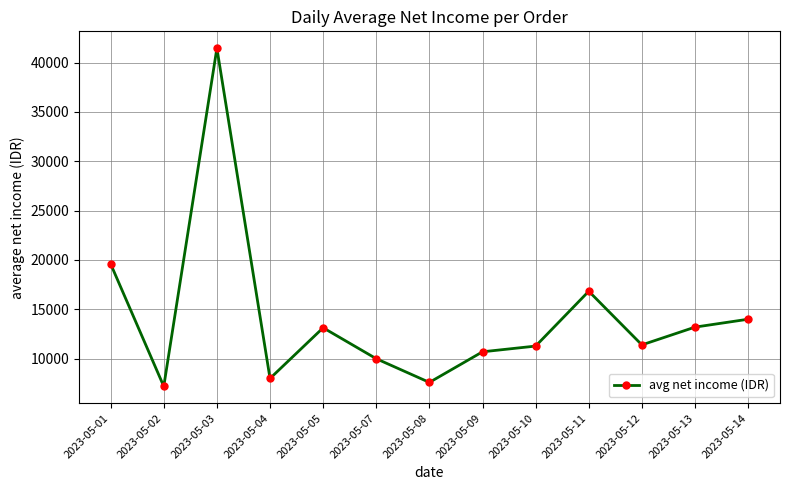

Which label corresponds to the largest value in the chart?

2023-05-03